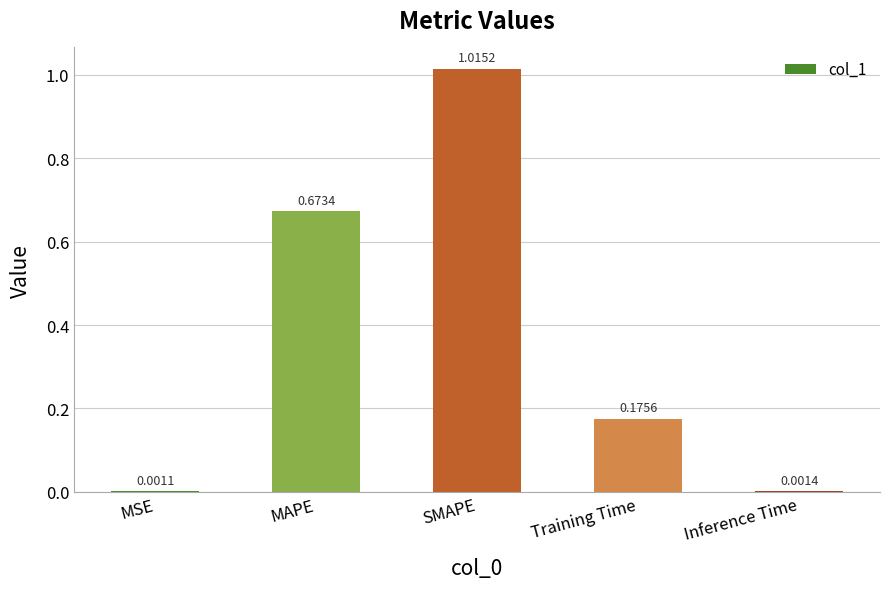

Which label corresponds to the largest value in the chart?

SMAPE